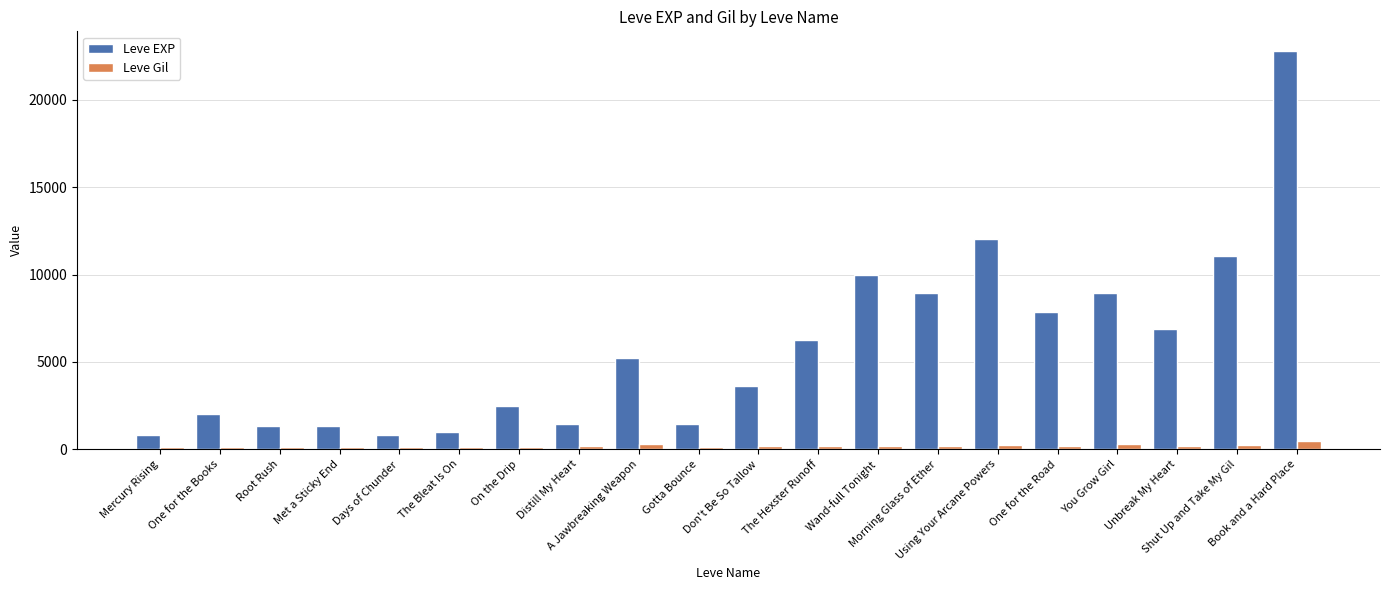

What is the sum of the Leve Gil values at Root Rush and Using Your Arcane Powers?

344